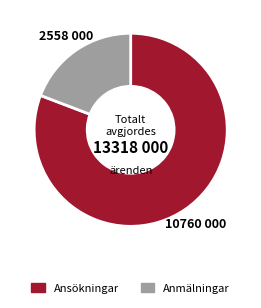

How many segments does this pie chart have?

2